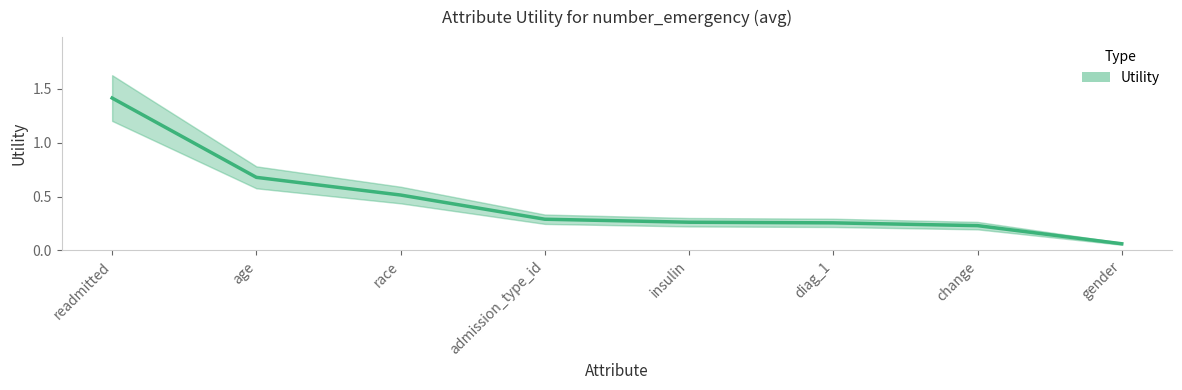

True or false: the data shows 1.1 at age.

False